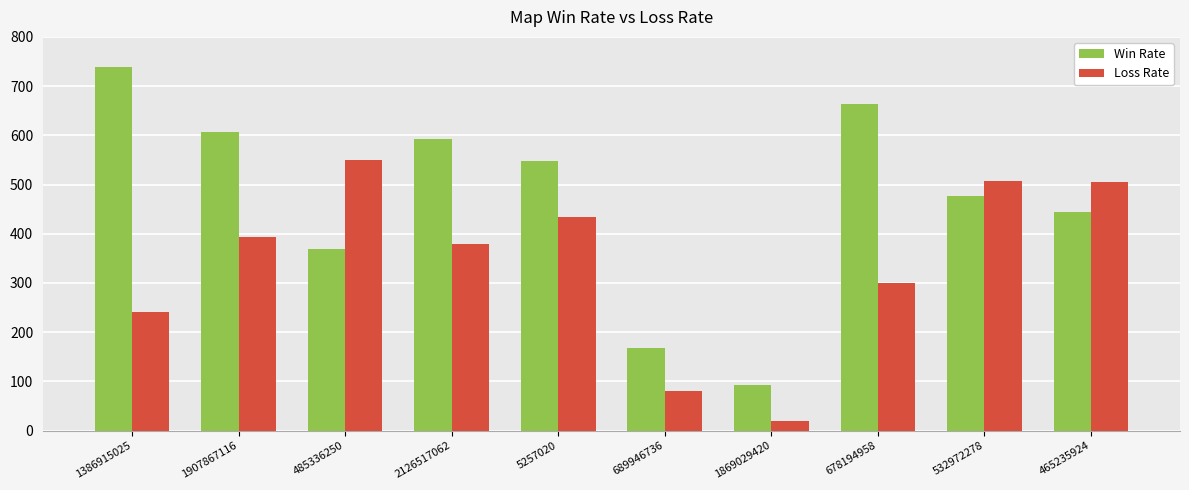

The Loss Rate series shows 393 at 1907867116. True or false?

True